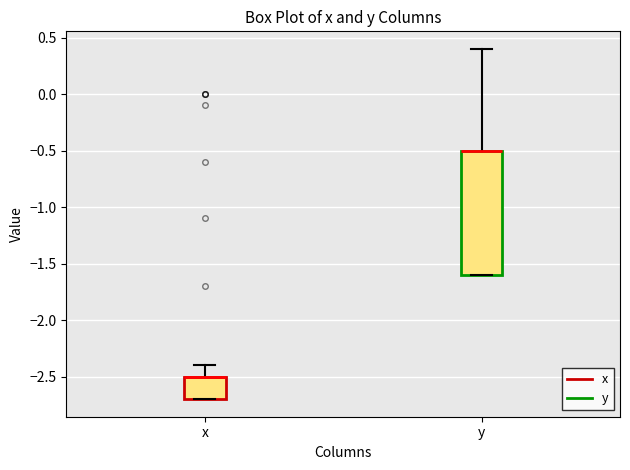

Comparing the boxes themselves (not the whiskers), which one is the tallest?

y